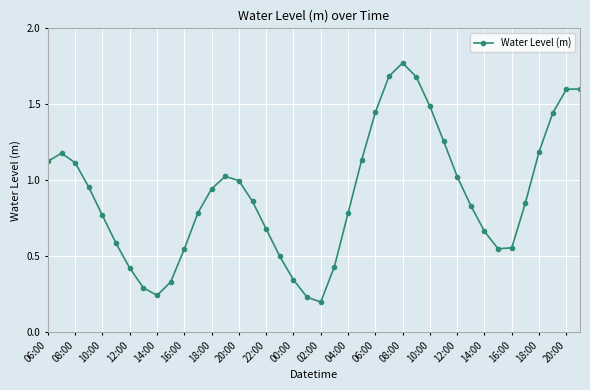

True or false: there are more than 1 points higher than both neighbors.

True